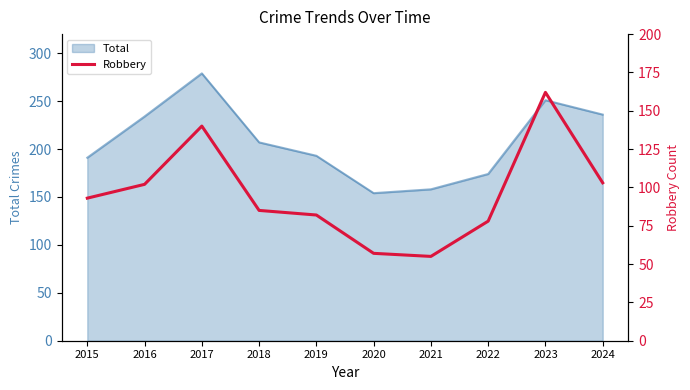

At which label is Total closest to 216?

2018